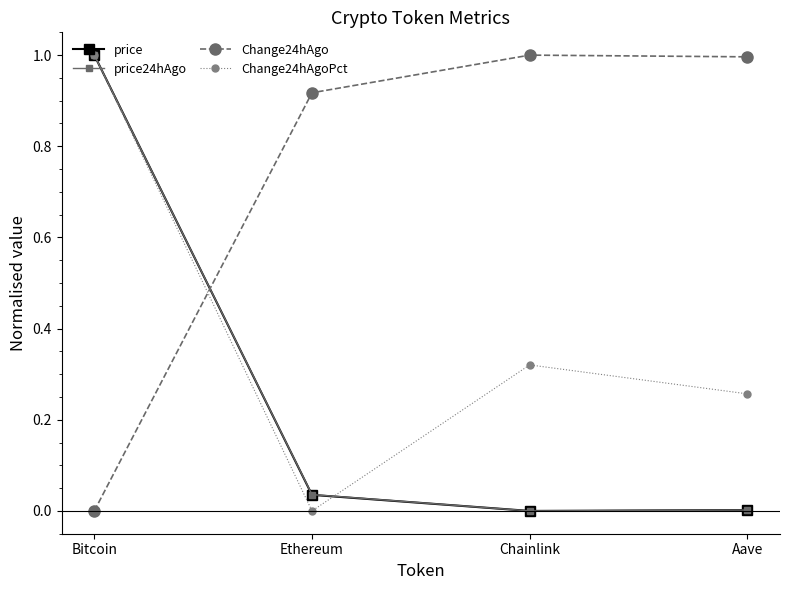

What position from the left is Bitcoin?

1